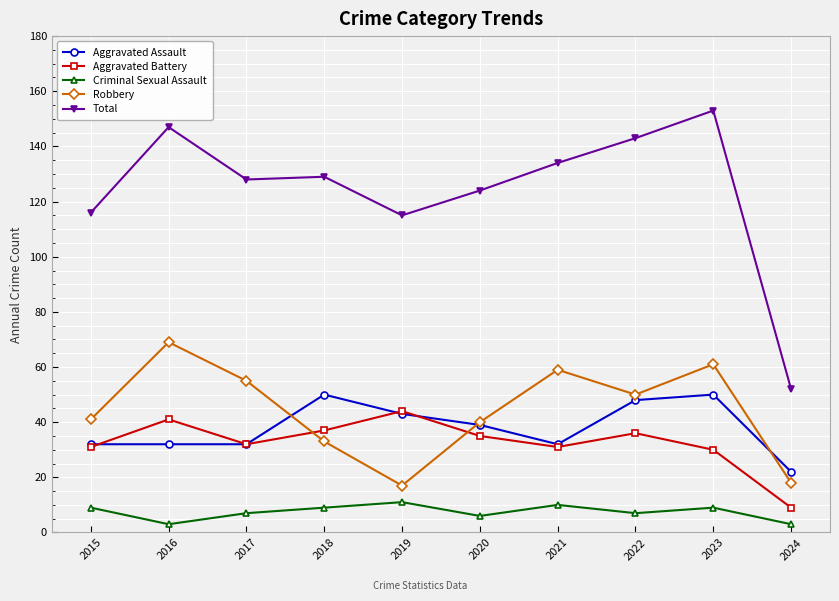

How many lines are shown in the chart?

5